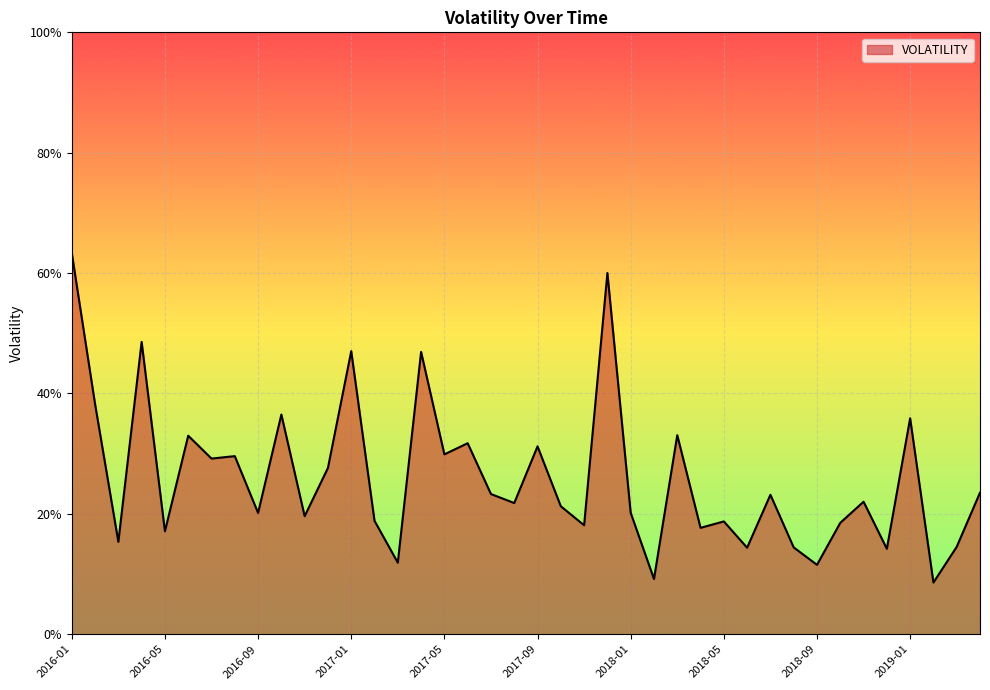

What is the label of the 40th point from the left?

2019-04